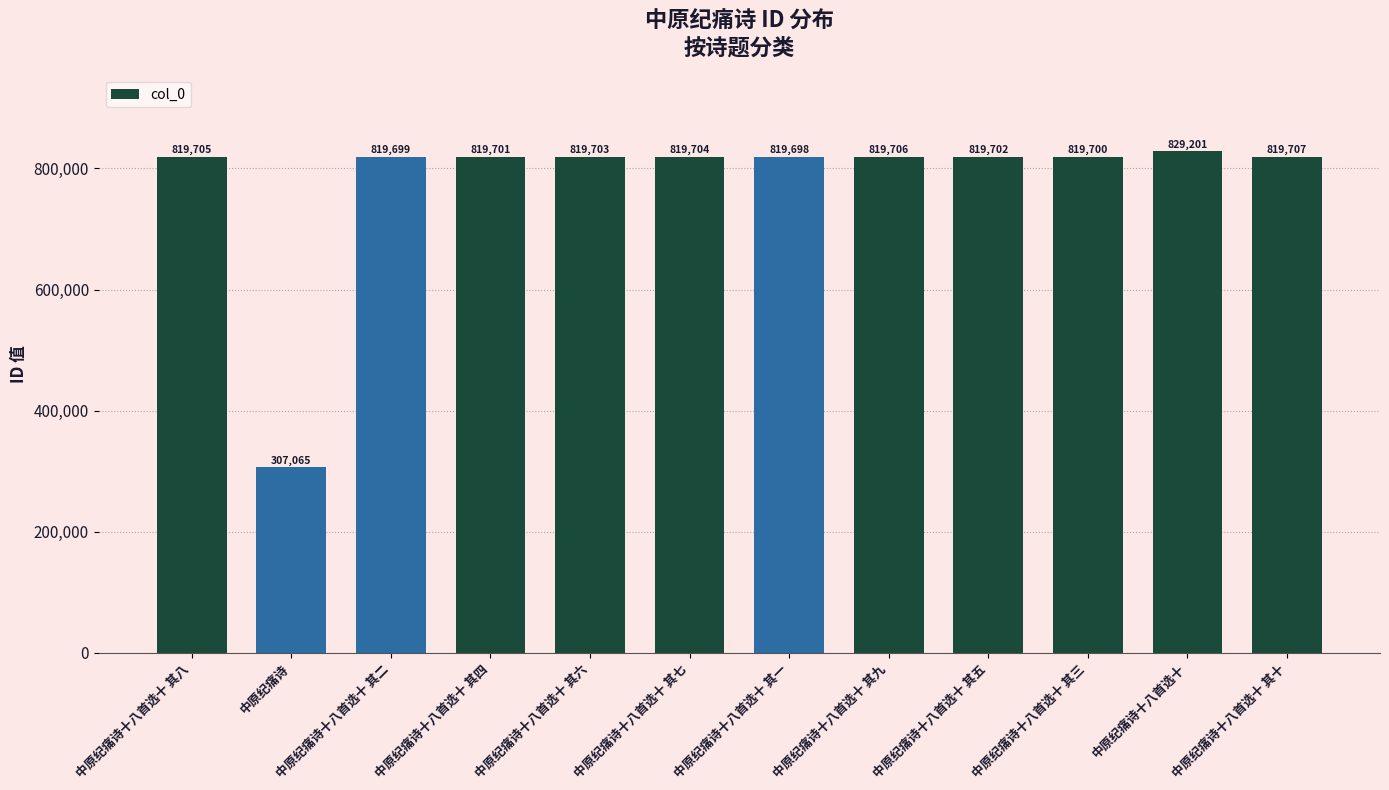

Reading left to right, transcribe all the data shown in this chart.

中原纪痛诗十八首选十 其八=819705	中原纪痛诗=307065	中原纪痛诗十八首选十 其二=819699	中原纪痛诗十八首选十 其四=819701	中原纪痛诗十八首选十 其六=819703	中原纪痛诗十八首选十 其七=819704	中原纪痛诗十八首选十 其一=819698	中原纪痛诗十八首选十 其九=819706	中原纪痛诗十八首选十 其五=819702	中原纪痛诗十八首选十 其三=819700	中原纪痛诗十八首选十=829201	中原纪痛诗十八首选十 其十=819707